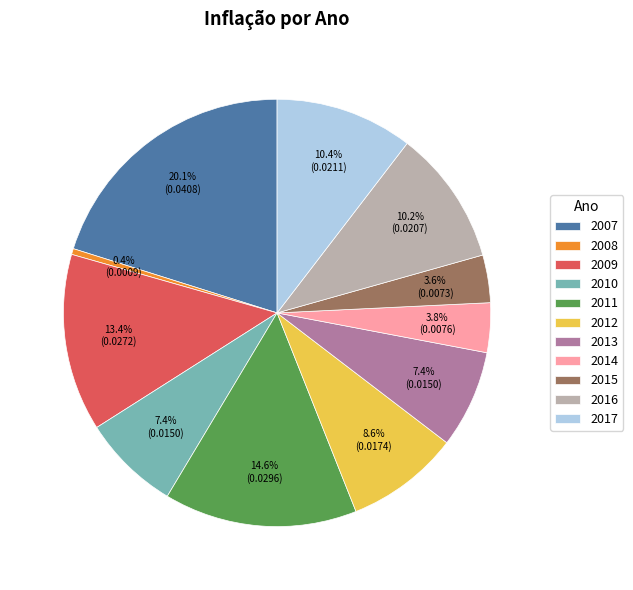

Which category has the smallest portion of the pie?

2008